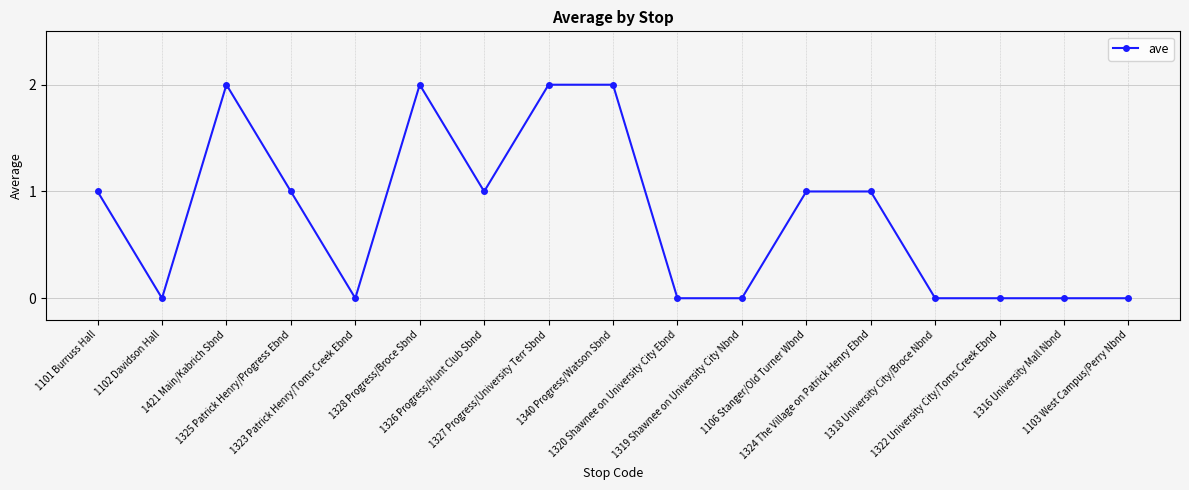

The chart shows a value of 3 at 1421 Main/Kabrich Sbnd. True or false?

False